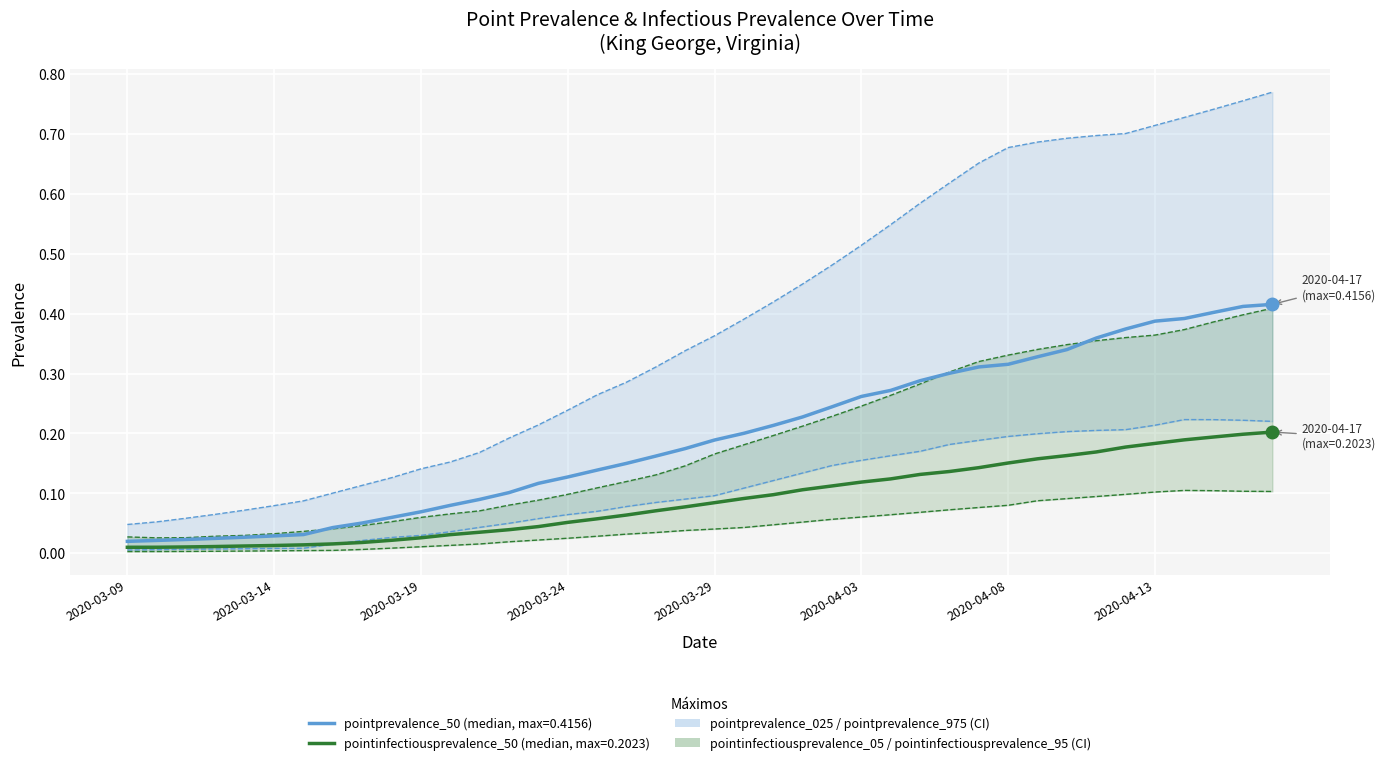

Which series has the widest spread of values?

pointprevalence_975